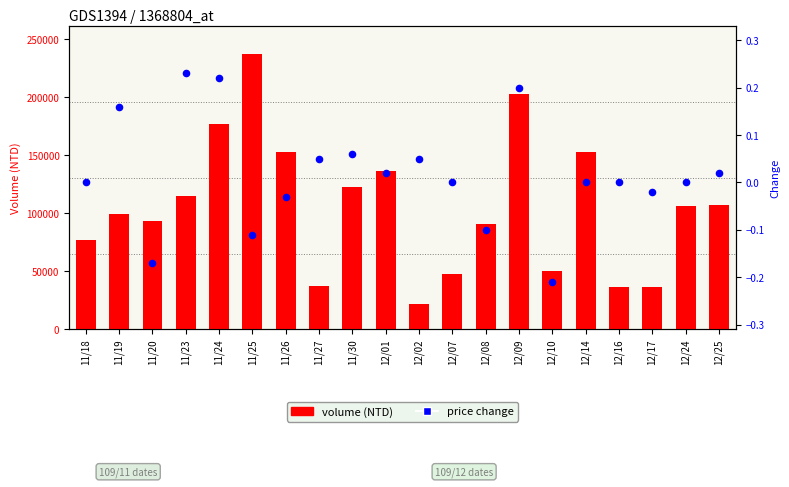

At how many categories does at least one series exceed 221449?

1